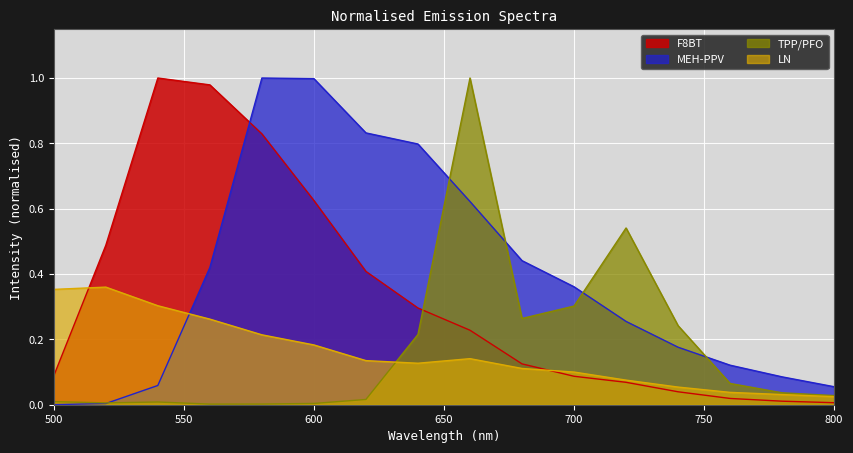

Is it true that TPP/PFO equals 0.1 at 760?

False